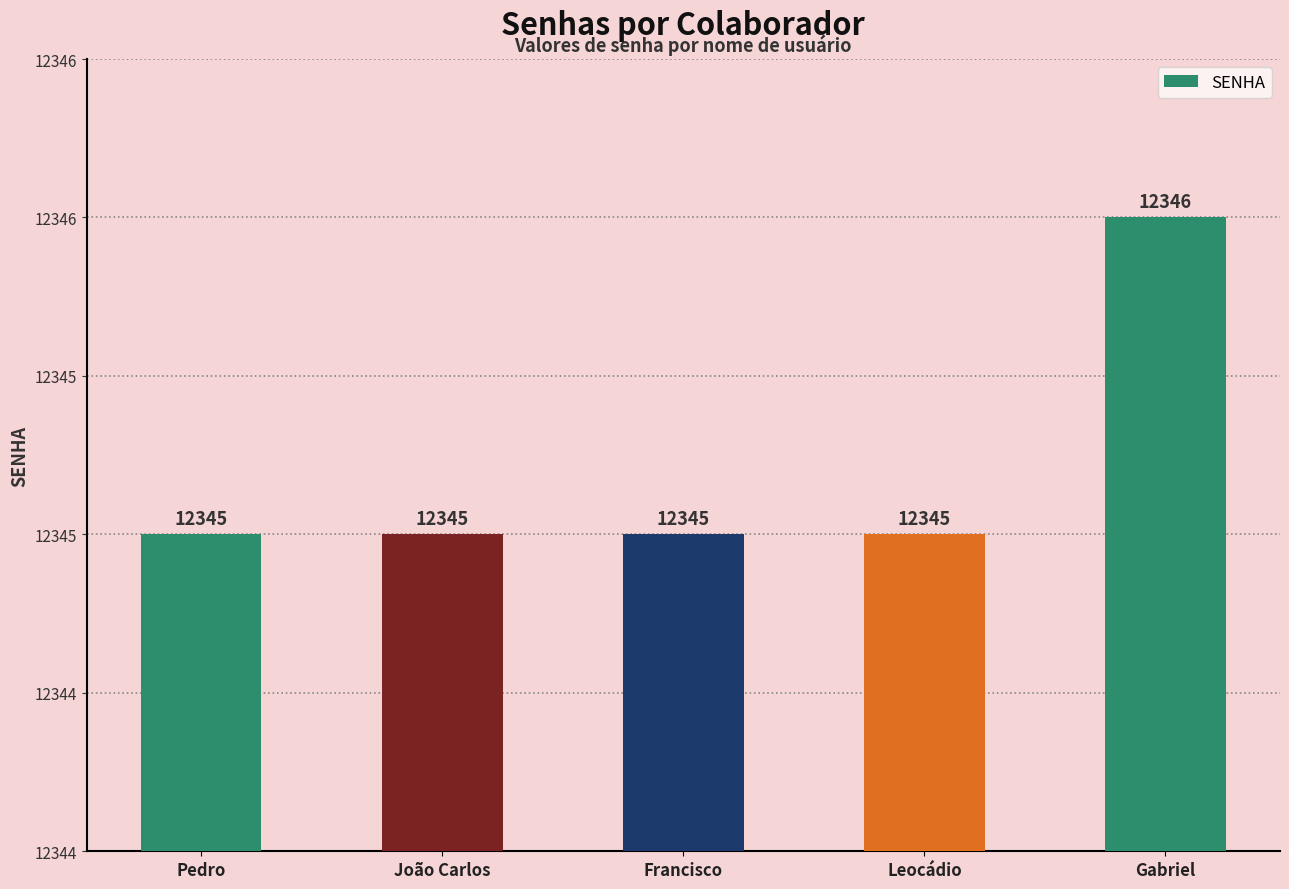

Read the value at João Carlos.

12345